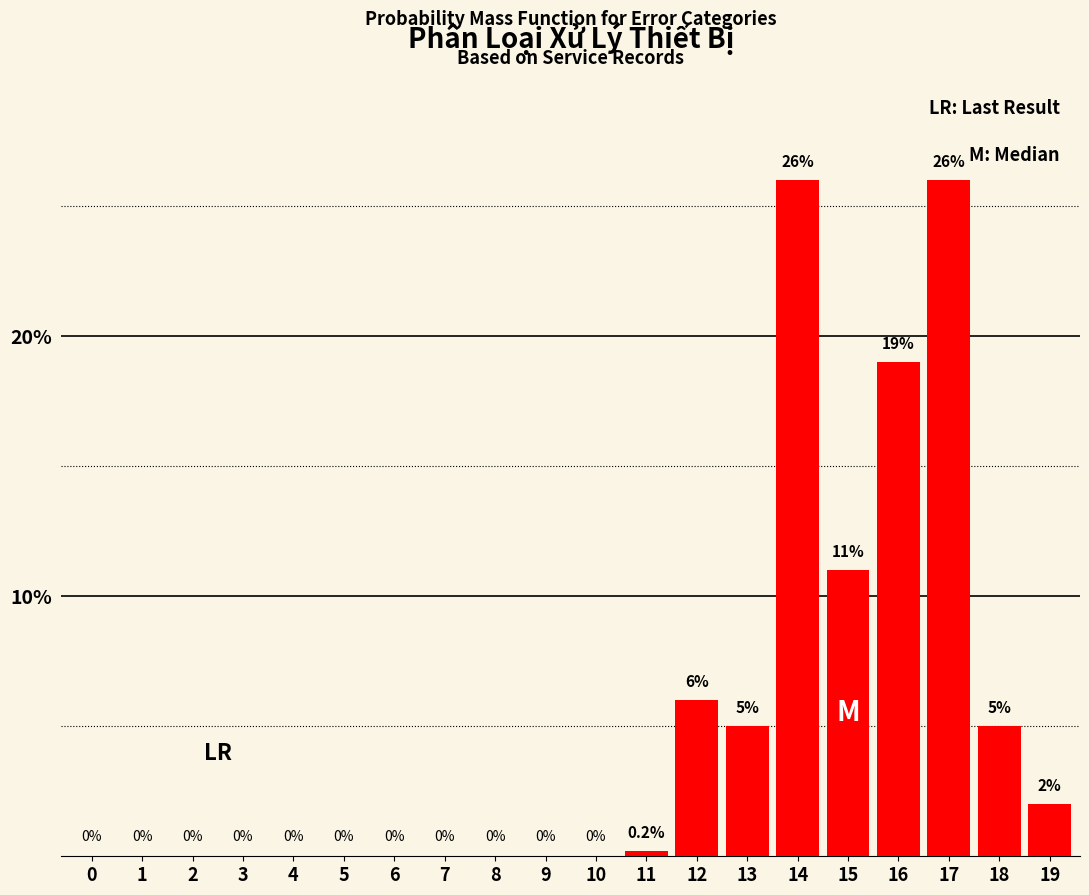

Reading left to right, transcribe all the data shown in this chart.

0=0.0	1=0.0	2=0.0	3=0.0	4=0.0	5=0.0	6=0.0	7=0.0	8=0.0	9=0.0	10=0.0	11=0.2	12=6.0	13=5.0	14=26.0	15=11.0	16=19.0	17=26.0	18=5.0	19=2.0